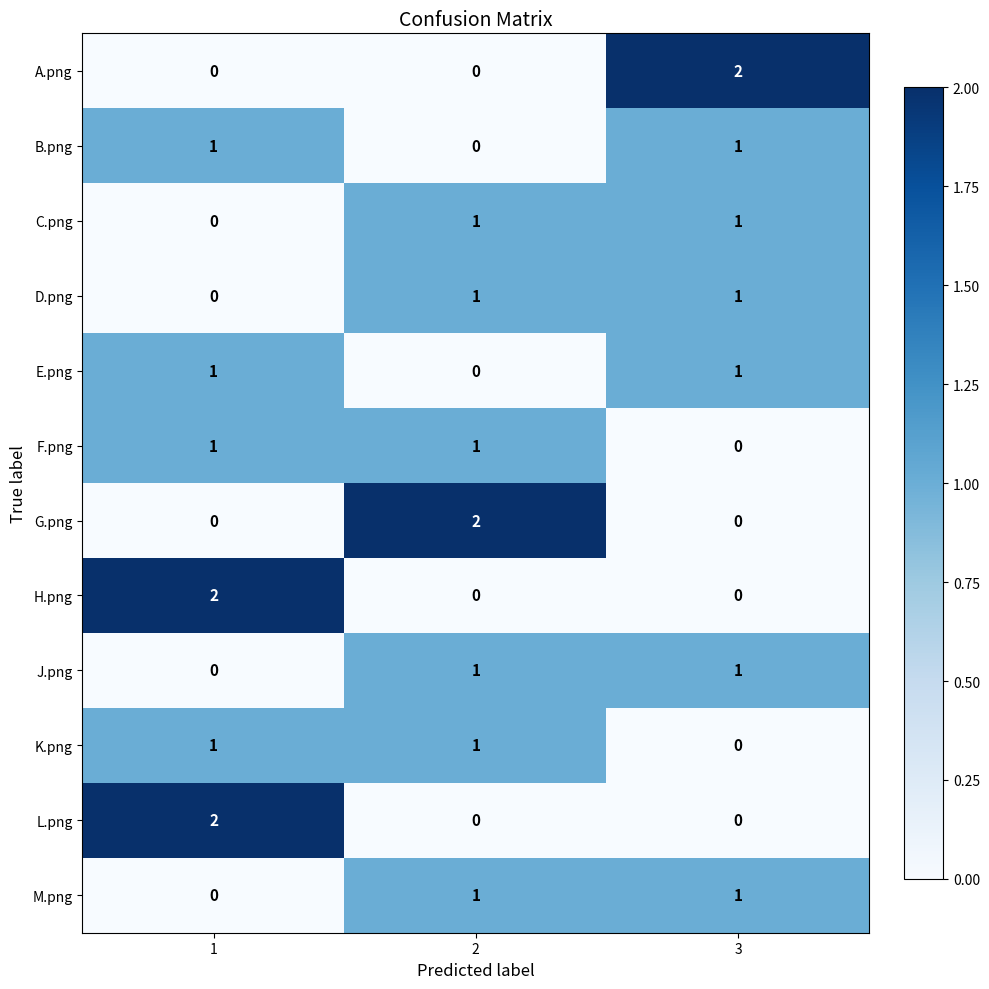

How many data points does each series have?

3